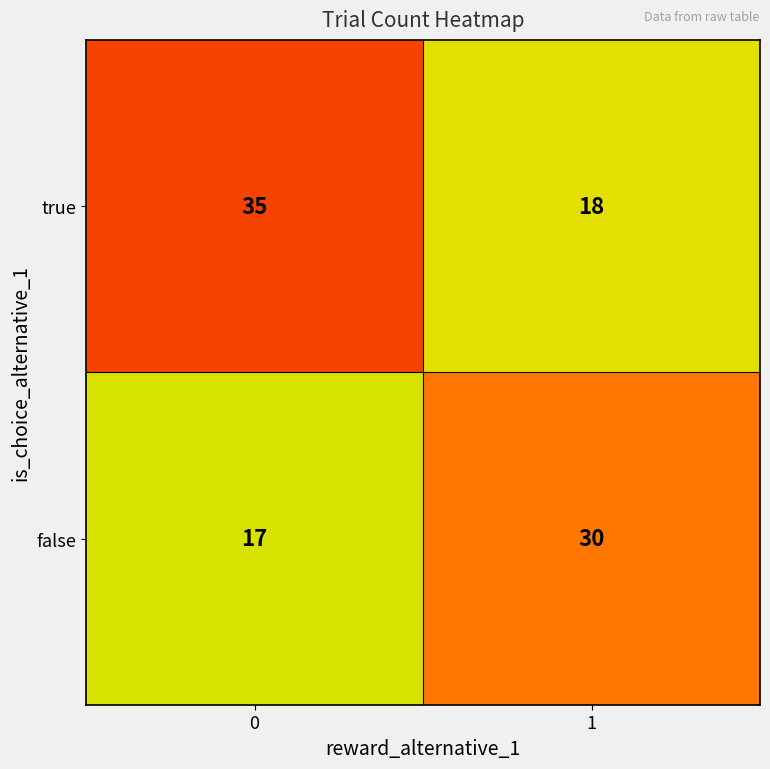

What is the difference between the false values at 0 and 1?

13